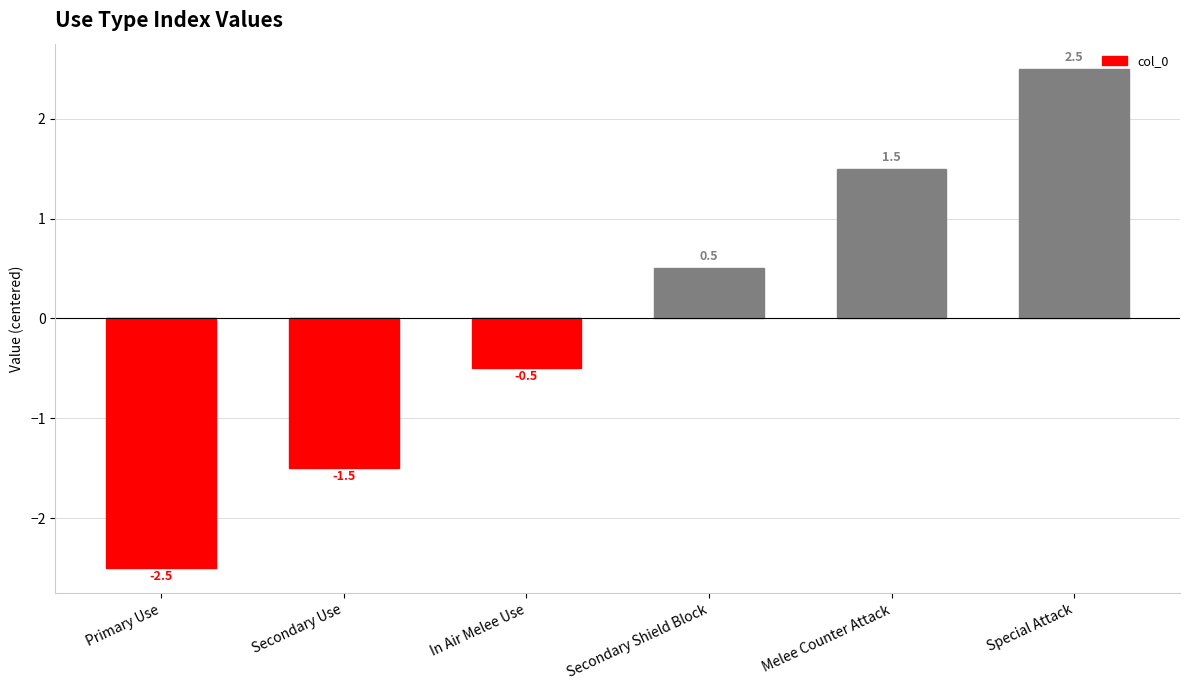

Does the chart contain stacked bars?

No